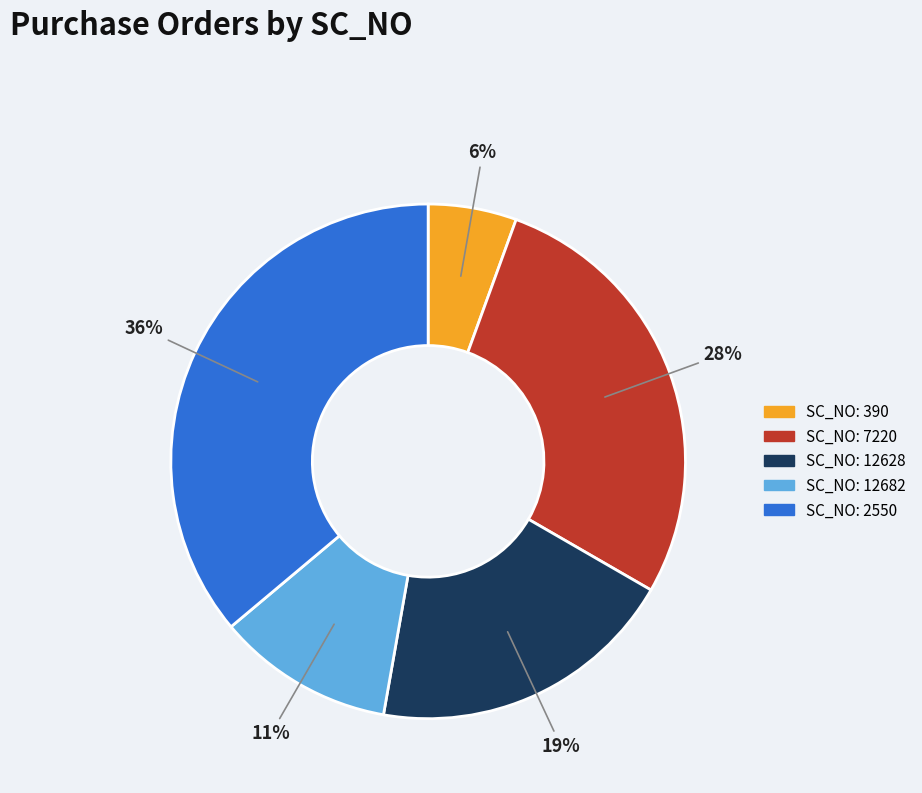

Is there any slice that represents more than half of the pie?

No